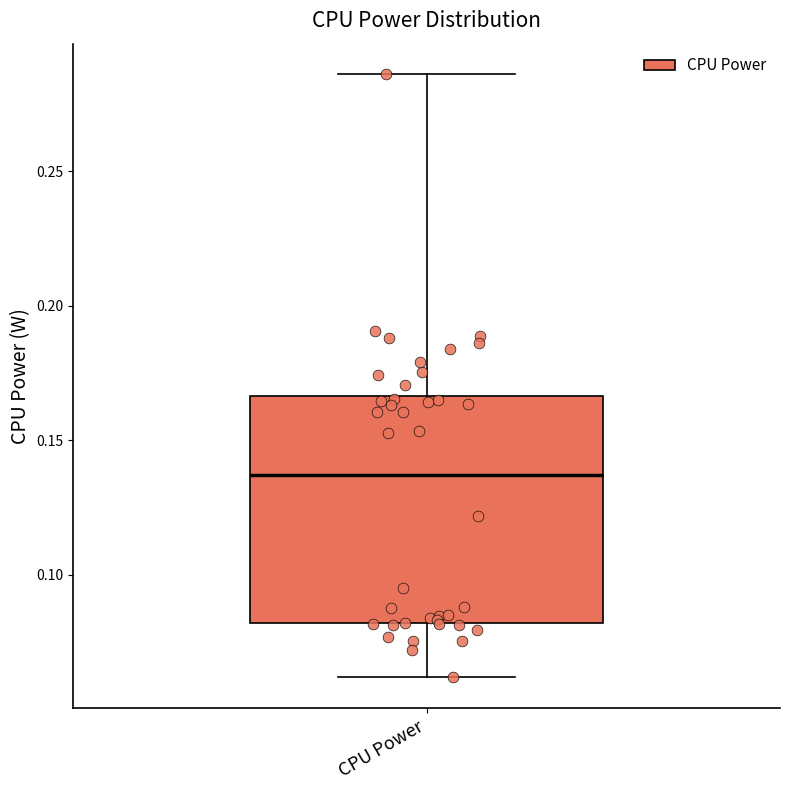

Where is the lower edge of the box for CPU Power on the y-axis? The values are not printed on the chart, so give them approximately, as read against the axis.

0.080